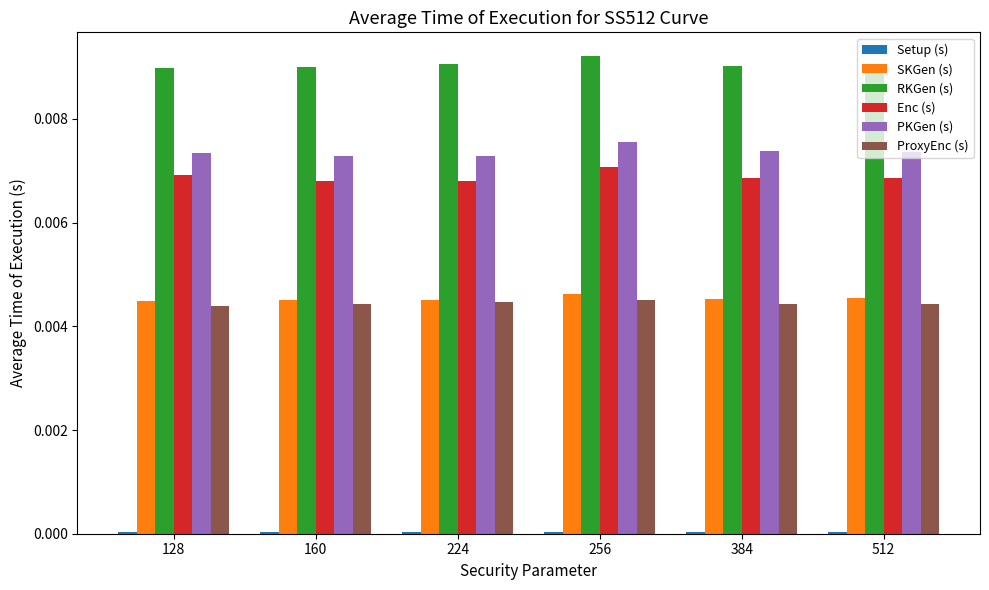

Which series has the widest spread of values?

Enc (s)